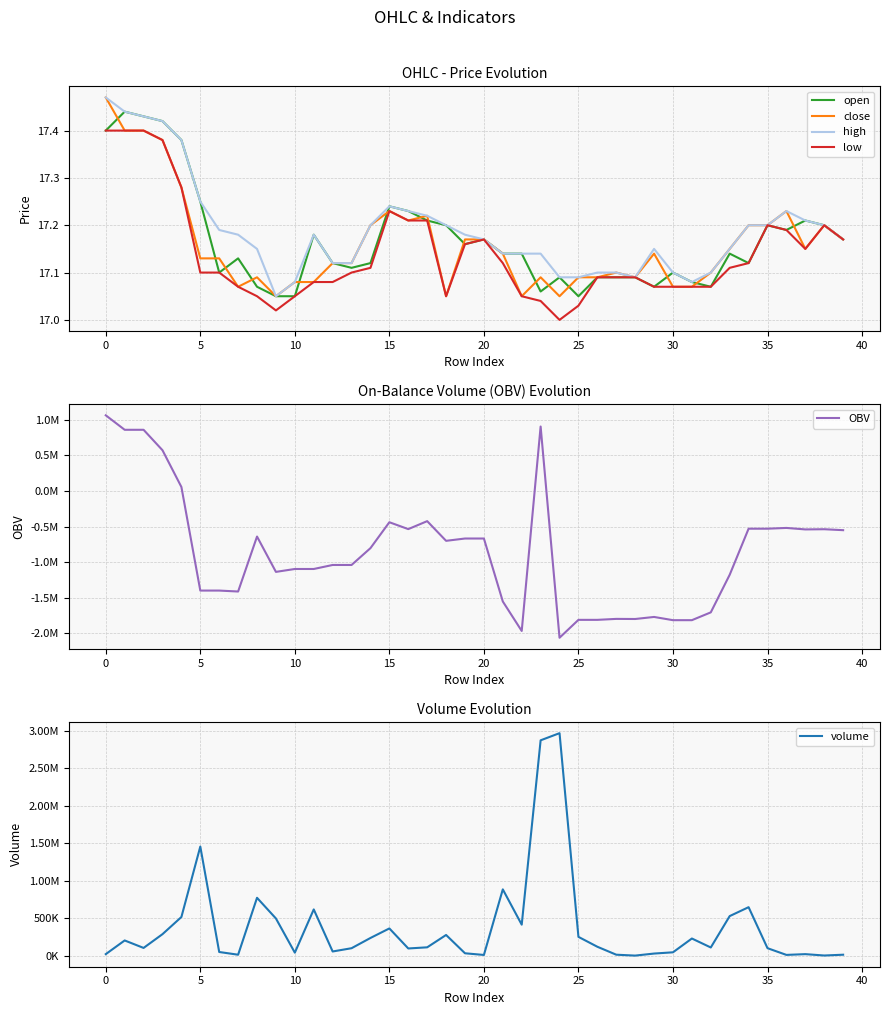

True or false: open and low cross at least once.

False